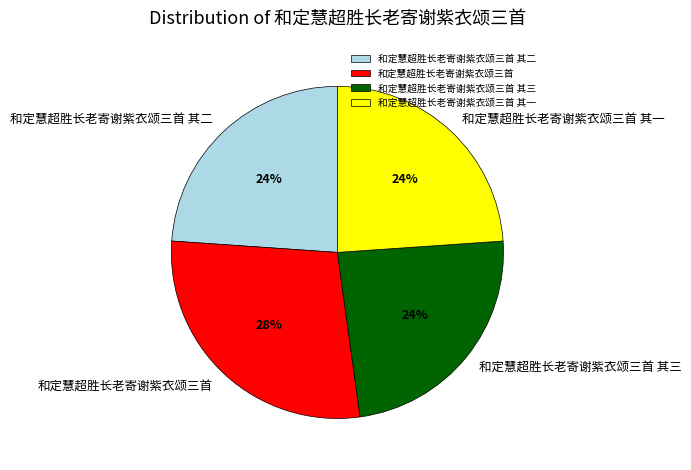

Is it true that 和定慧超胜长老寄谢紫衣颂三首 其三 is 17% of the pie?

False